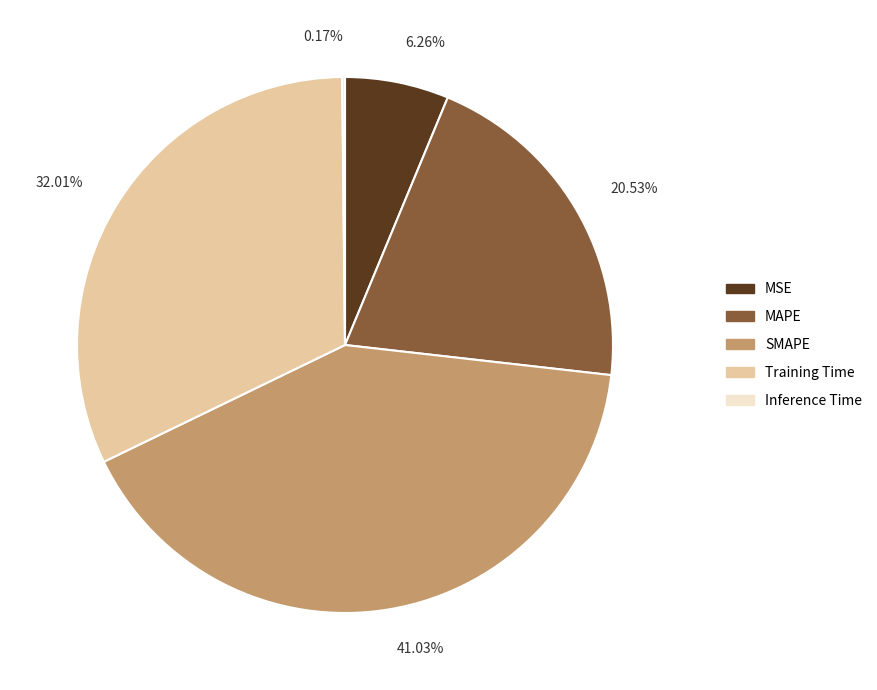

To the nearest percent, what percentage of the pie is Training Time?

32%